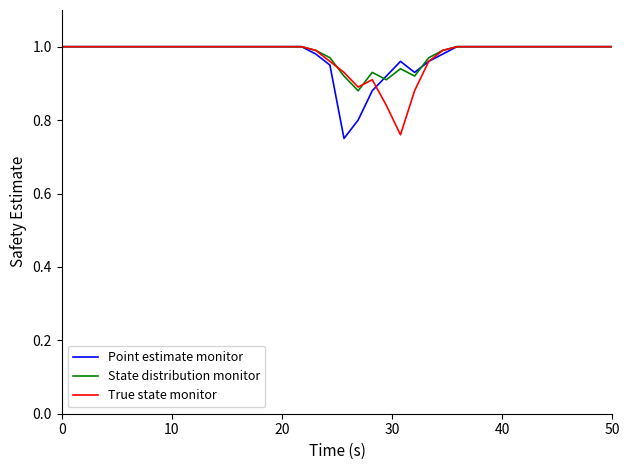

Which series ends up on top after the final intersection of State distribution monitor and True state monitor?

State distribution monitor